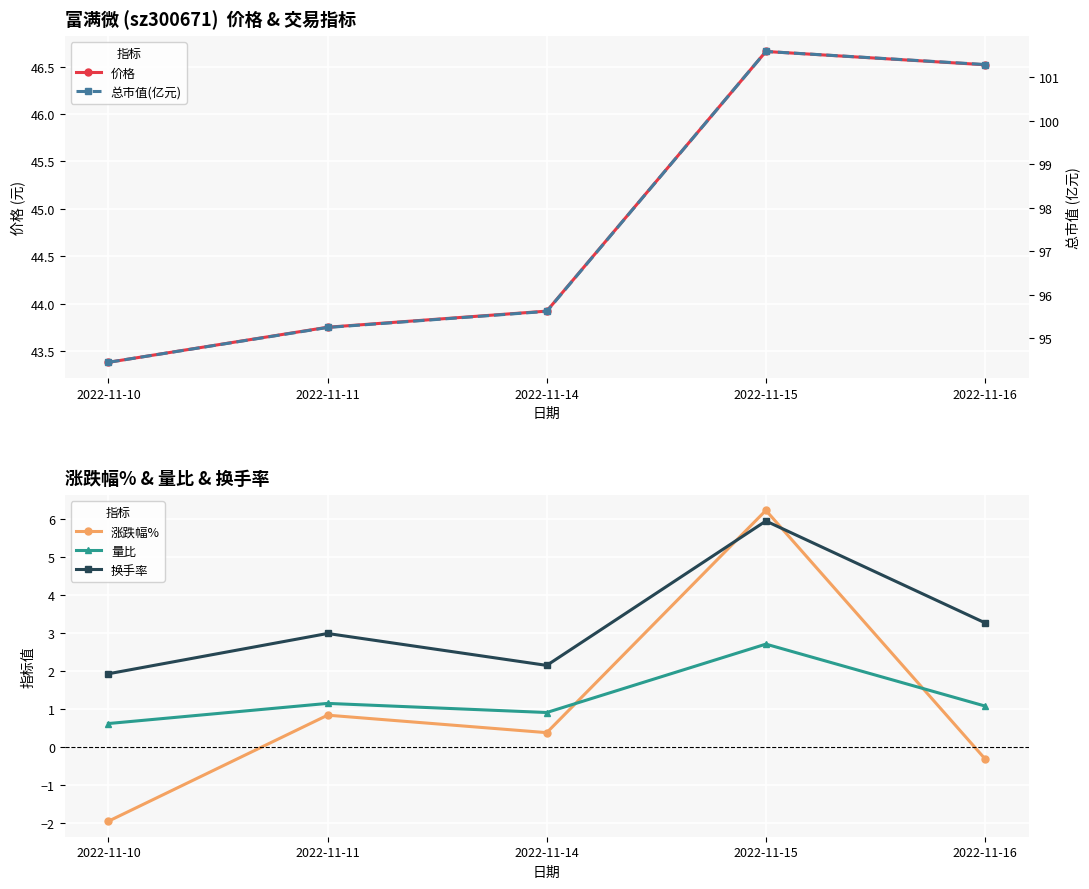

How many data points does each series have?

5